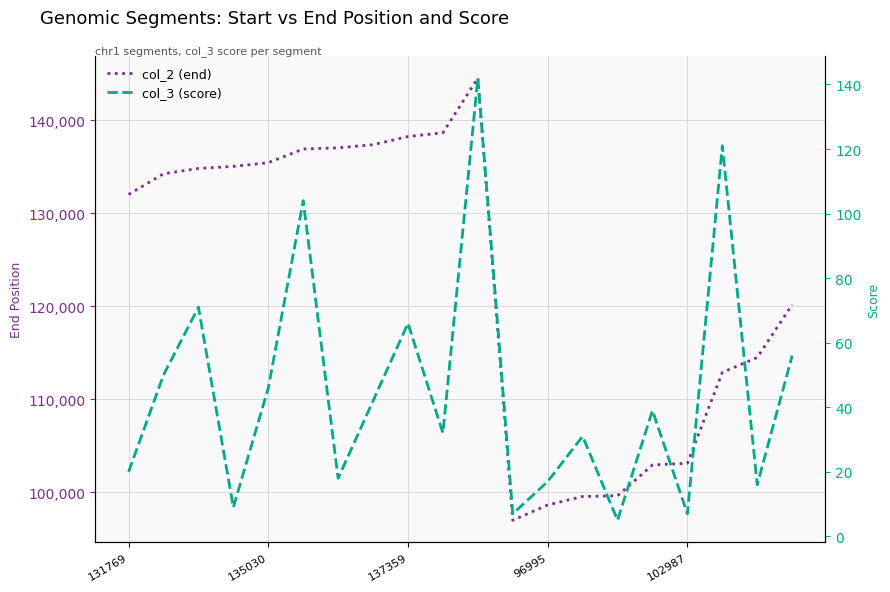

How many interior local valleys does the col_2 (end) series have?

1